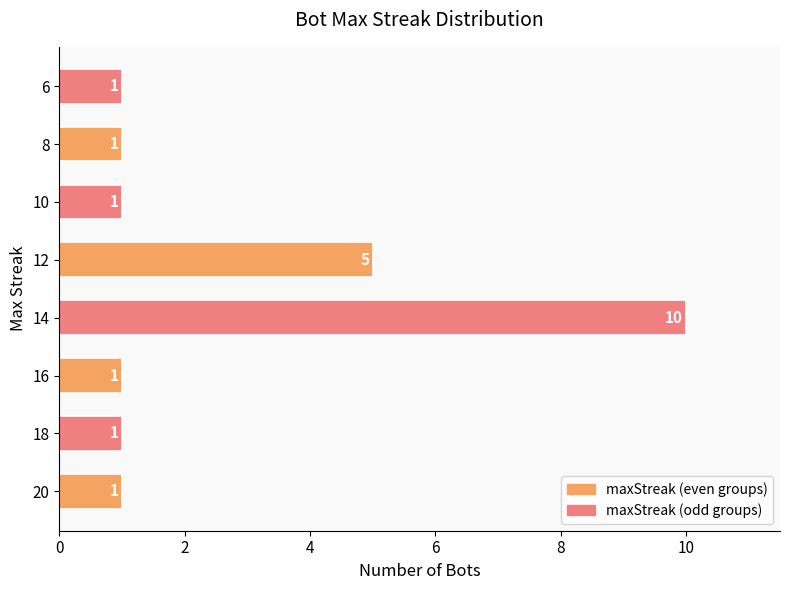

Reading bottom to top, transcribe all the data shown in this chart.

20=1	18=1	16=1	14=10	12=5	10=1	8=1	6=1